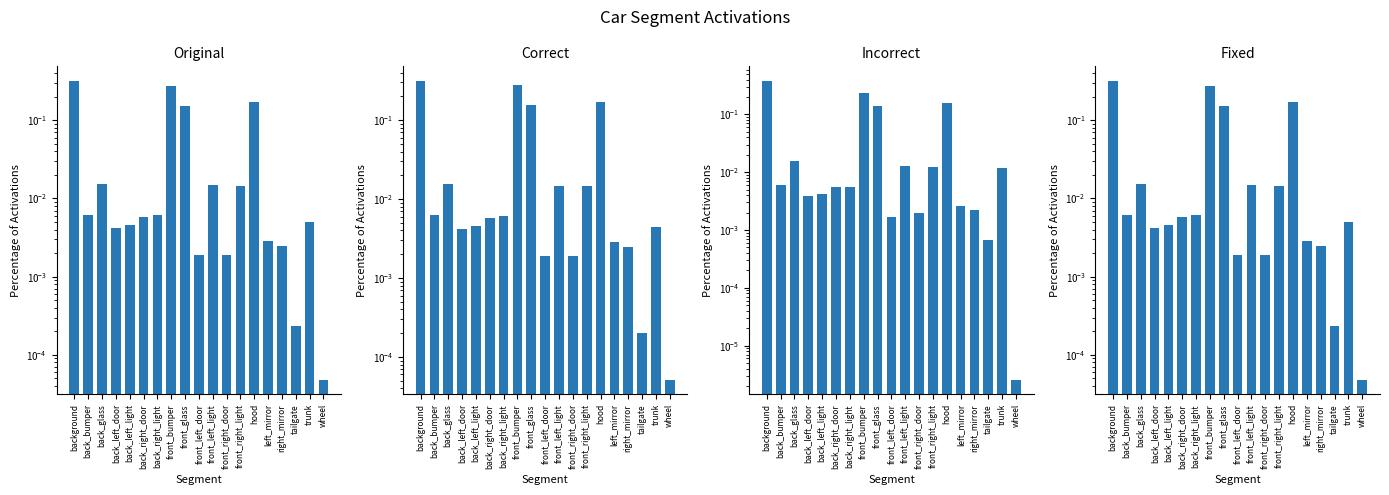

True or false: PercActivationsIncorrect has a value of 0.1 at hood.

False